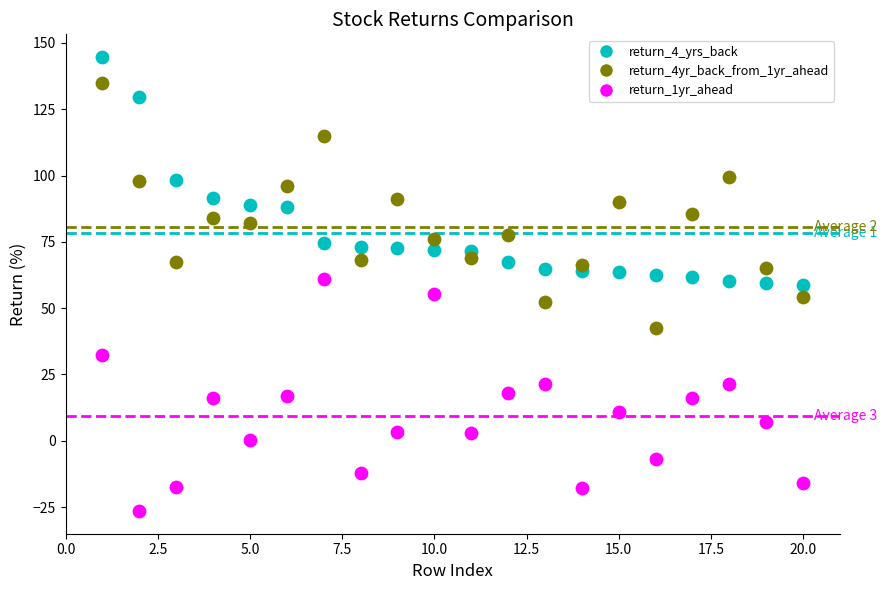

What are all the series names shown in the legend?

return_4_yrs_back, return_4yr_back_from_1yr_ahead, return_1yr_ahead